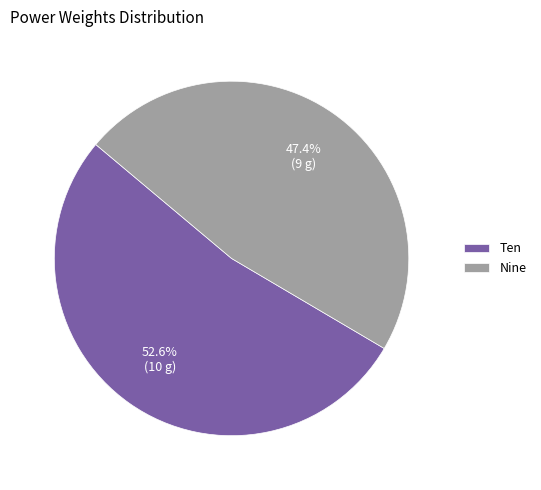

Is it true that Ten is 65% of the pie?

False